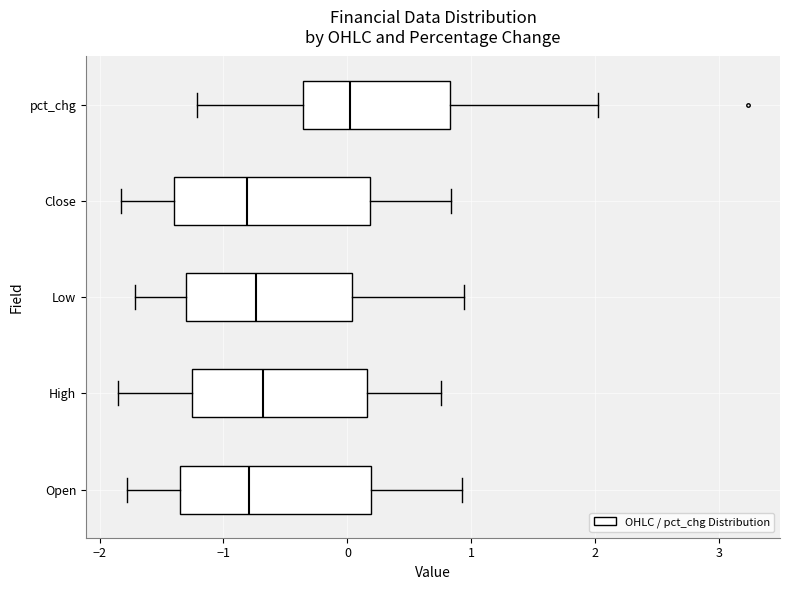

Reading bottom to top, read every box against the x-axis: the position of its median line, the range the box covers, and the ends of its whiskers. The values are not printed on the chart, so give them approximately, as read against the axis.

Open: median -0.8, box -1.4 to 0.2, whiskers -1.8 to 0.9
High: median -0.7, box -1.3 to 0.2, whiskers -1.9 to 0.8
Low: median -0.7, box -1.3 to 0.0, whiskers -1.7 to 0.9
Close: median -0.8, box -1.4 to 0.2, whiskers -1.8 to 0.8
pct_chg: median 0.0, box -0.4 to 0.8, whiskers -1.2 to 2.0